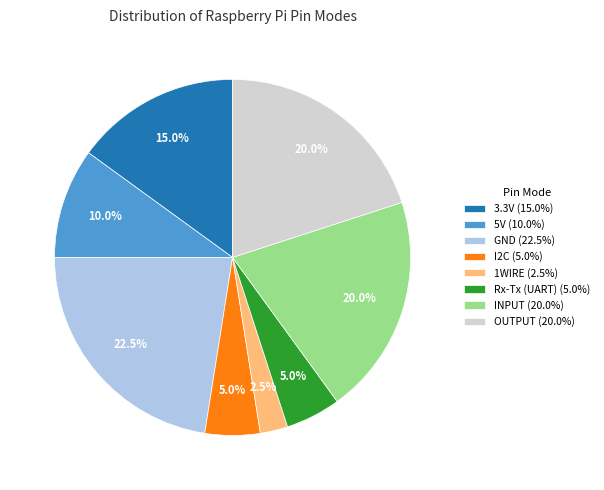

Between 1WIRE and I2C, which is larger?

I2C